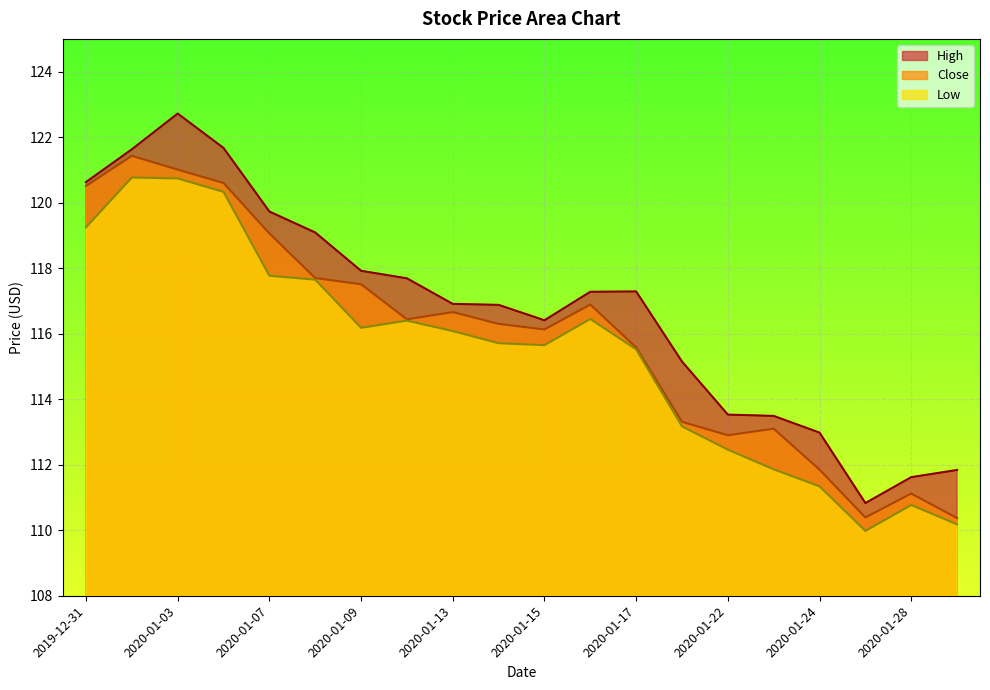

How many interior local valleys does the High series have?

2